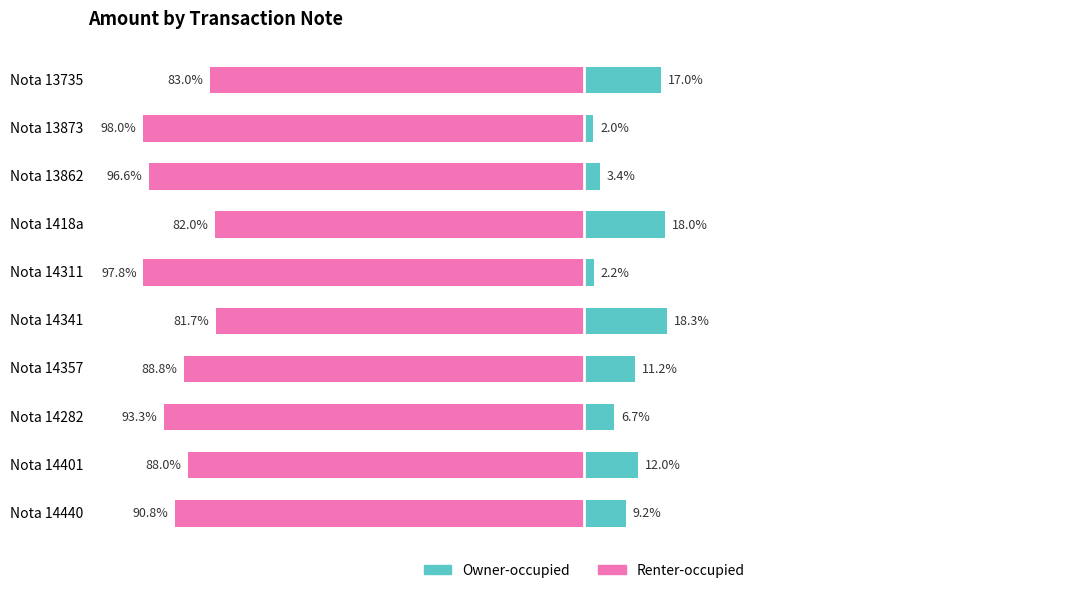

The Renter-occupied series shows -81.7 at 4. True or false?

True